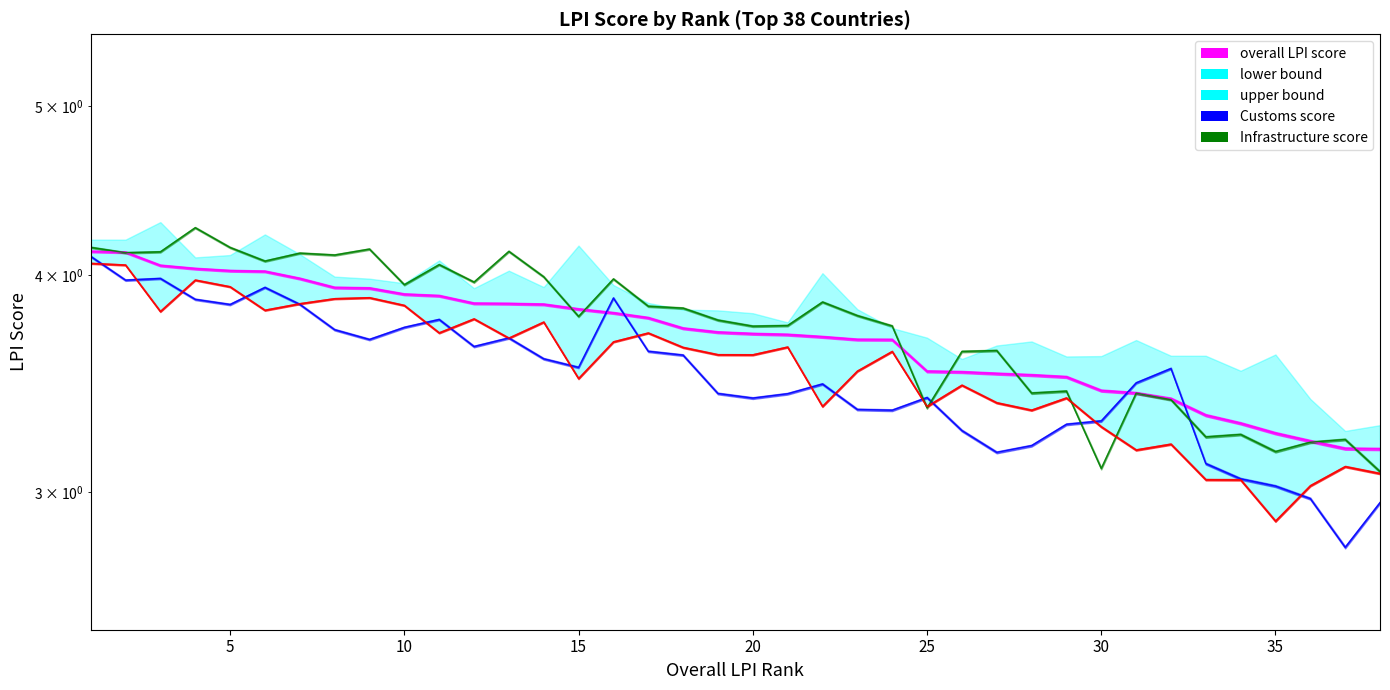

At which label does Customs score first exceed 3?

1